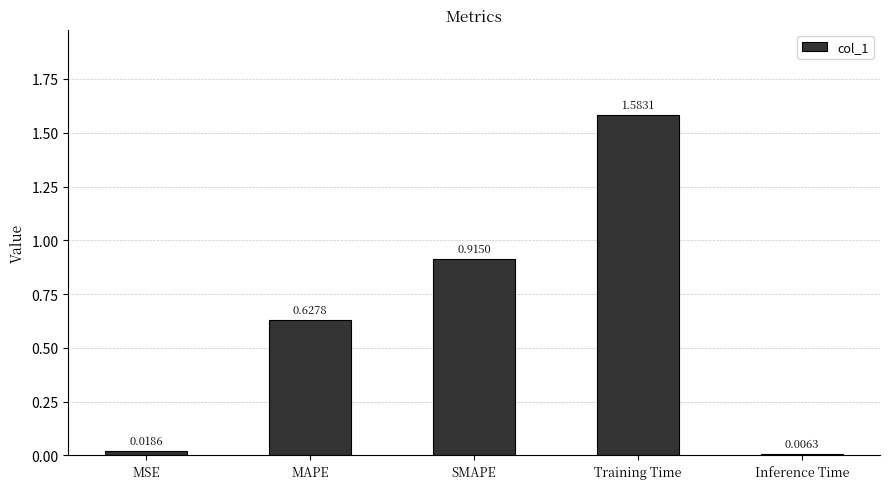

What position from the right is Training Time?

2